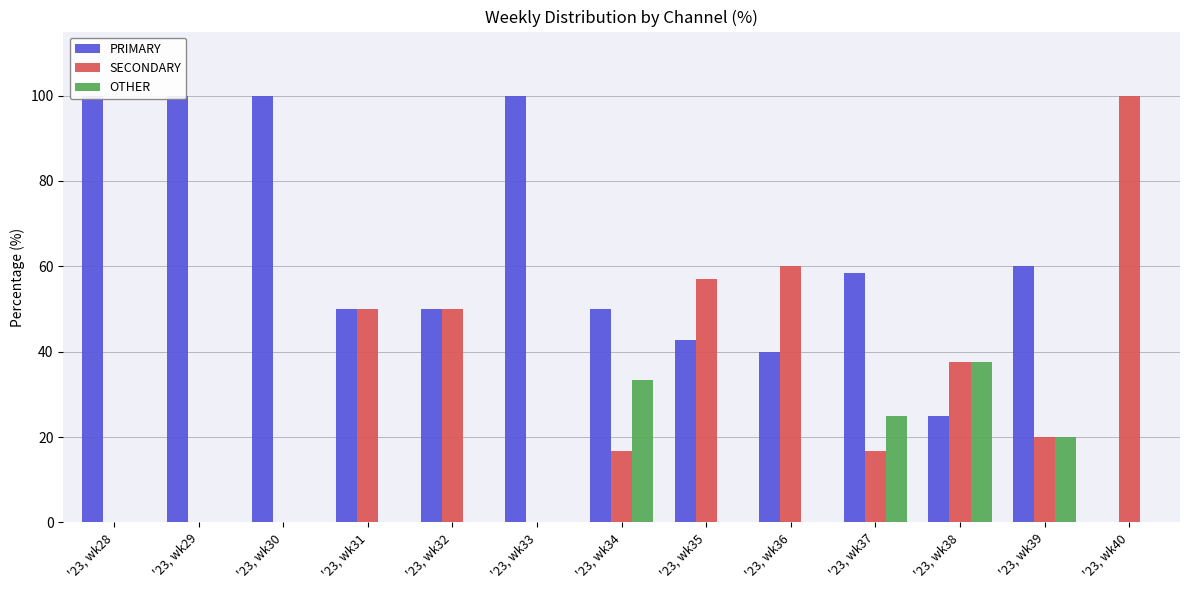

Which category has the lowest value across all series?

'23, wk40